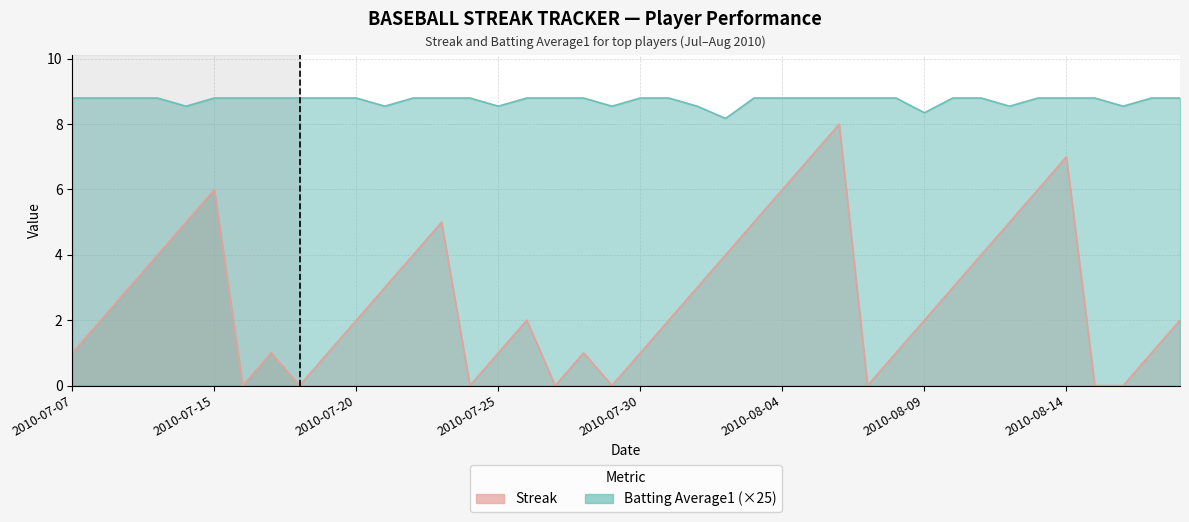

Which series has the largest range (max minus min)?

Streak